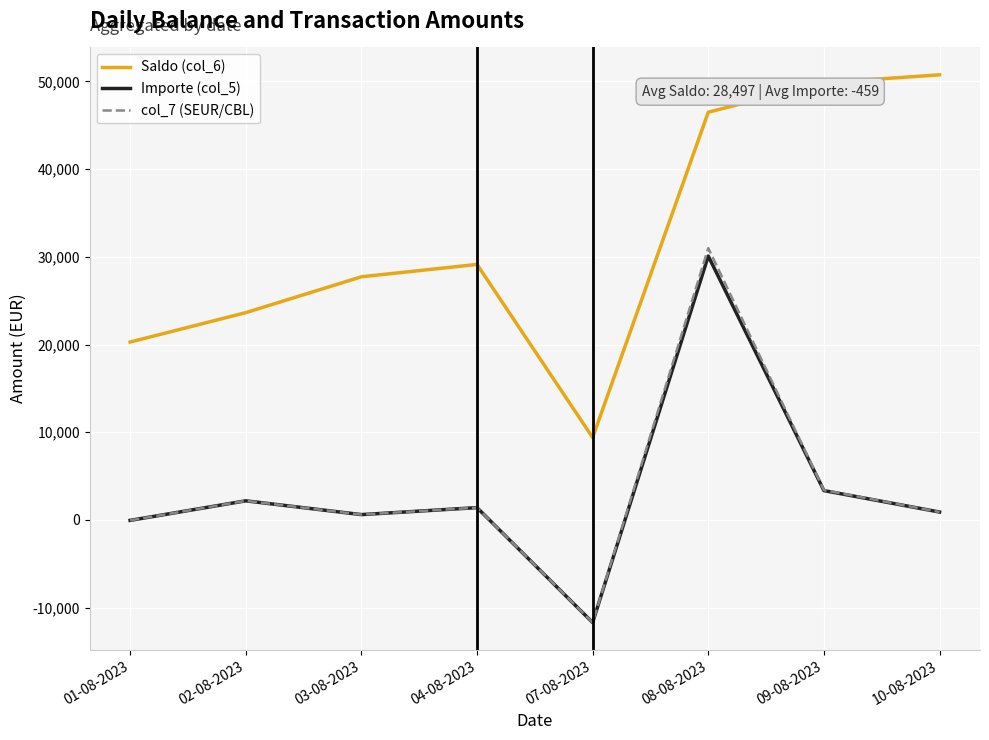

True or false: Importe (col_5) has a value of -45.1 at 01-08-2023.

True